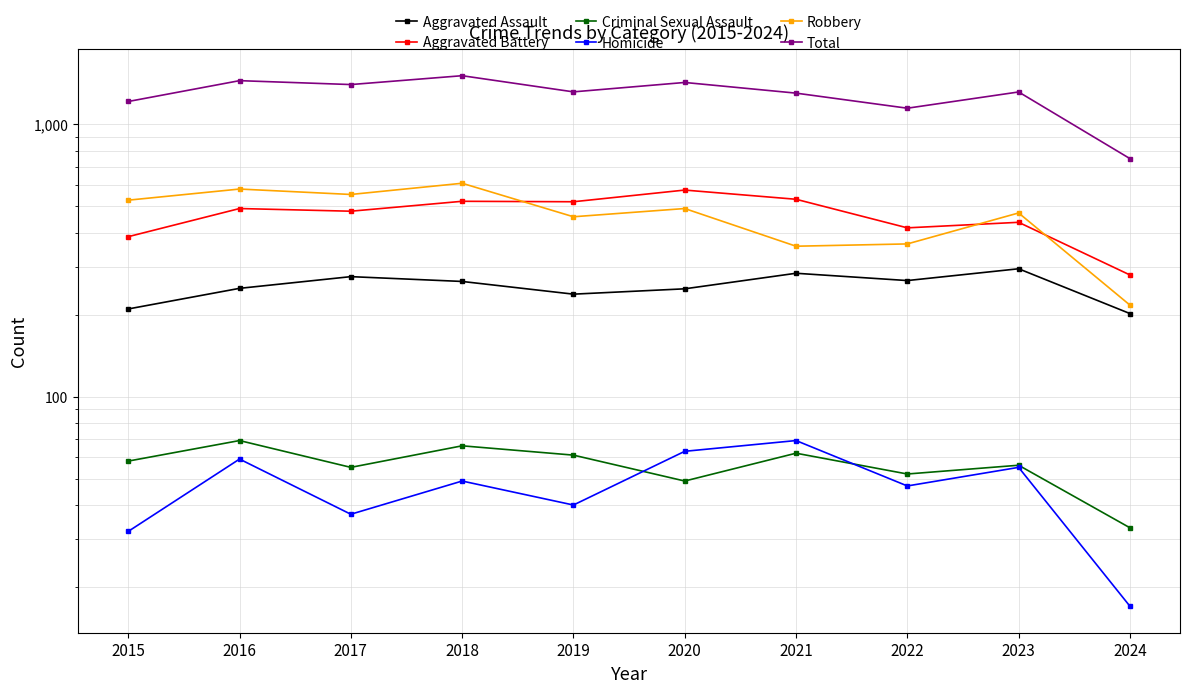

What are all the series names shown in the legend?

Aggravated Assault, Aggravated Battery, Criminal Sexual Assault, Homicide, Robbery, Total